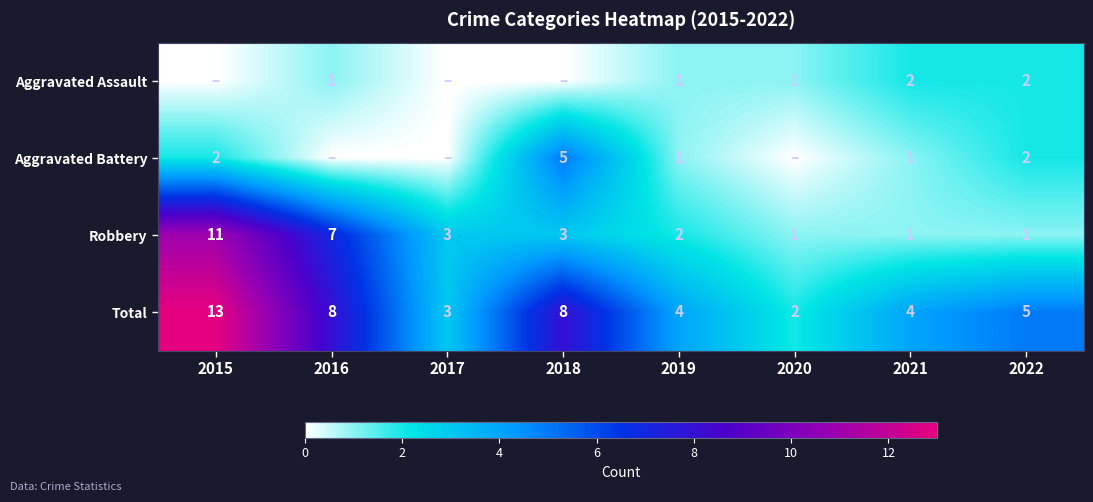

What is the spread (max minus min) of values at 2022?

4